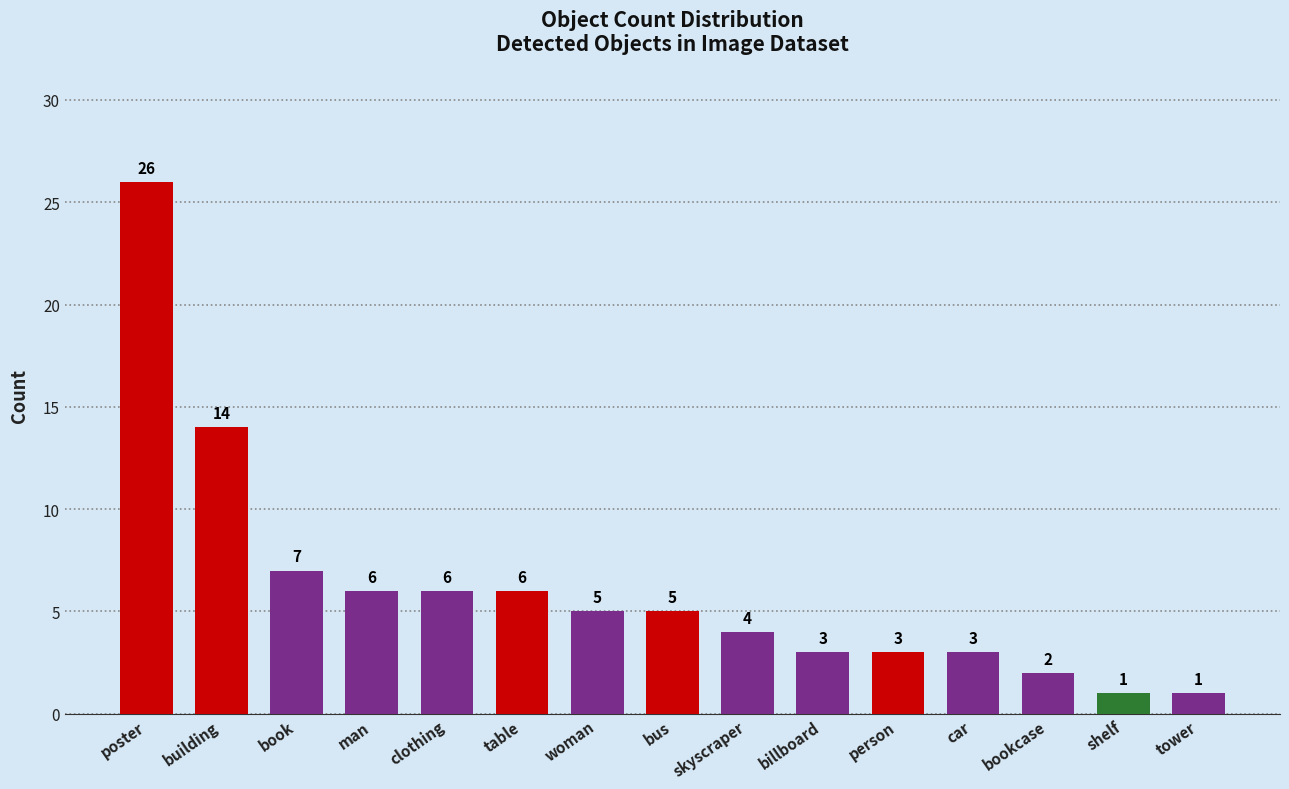

Reading right to left, list all the values displayed in this chart.

1	1	2	3	3	3	4	5	5	6	6	6	7	14	26